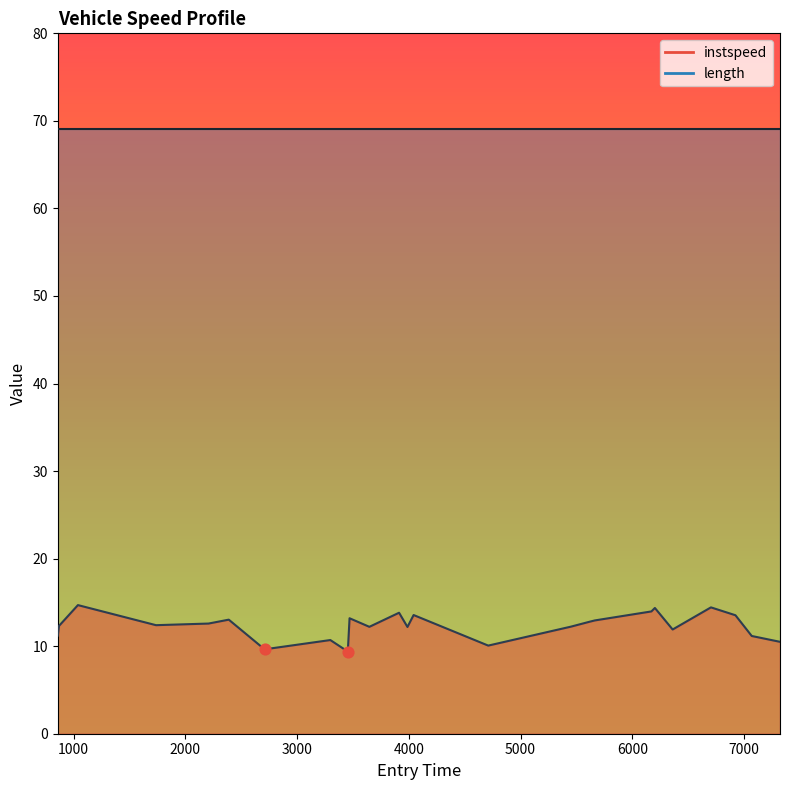

Between 7322.0 and 3988.1852201323454, which is larger?

3988.1852201323454